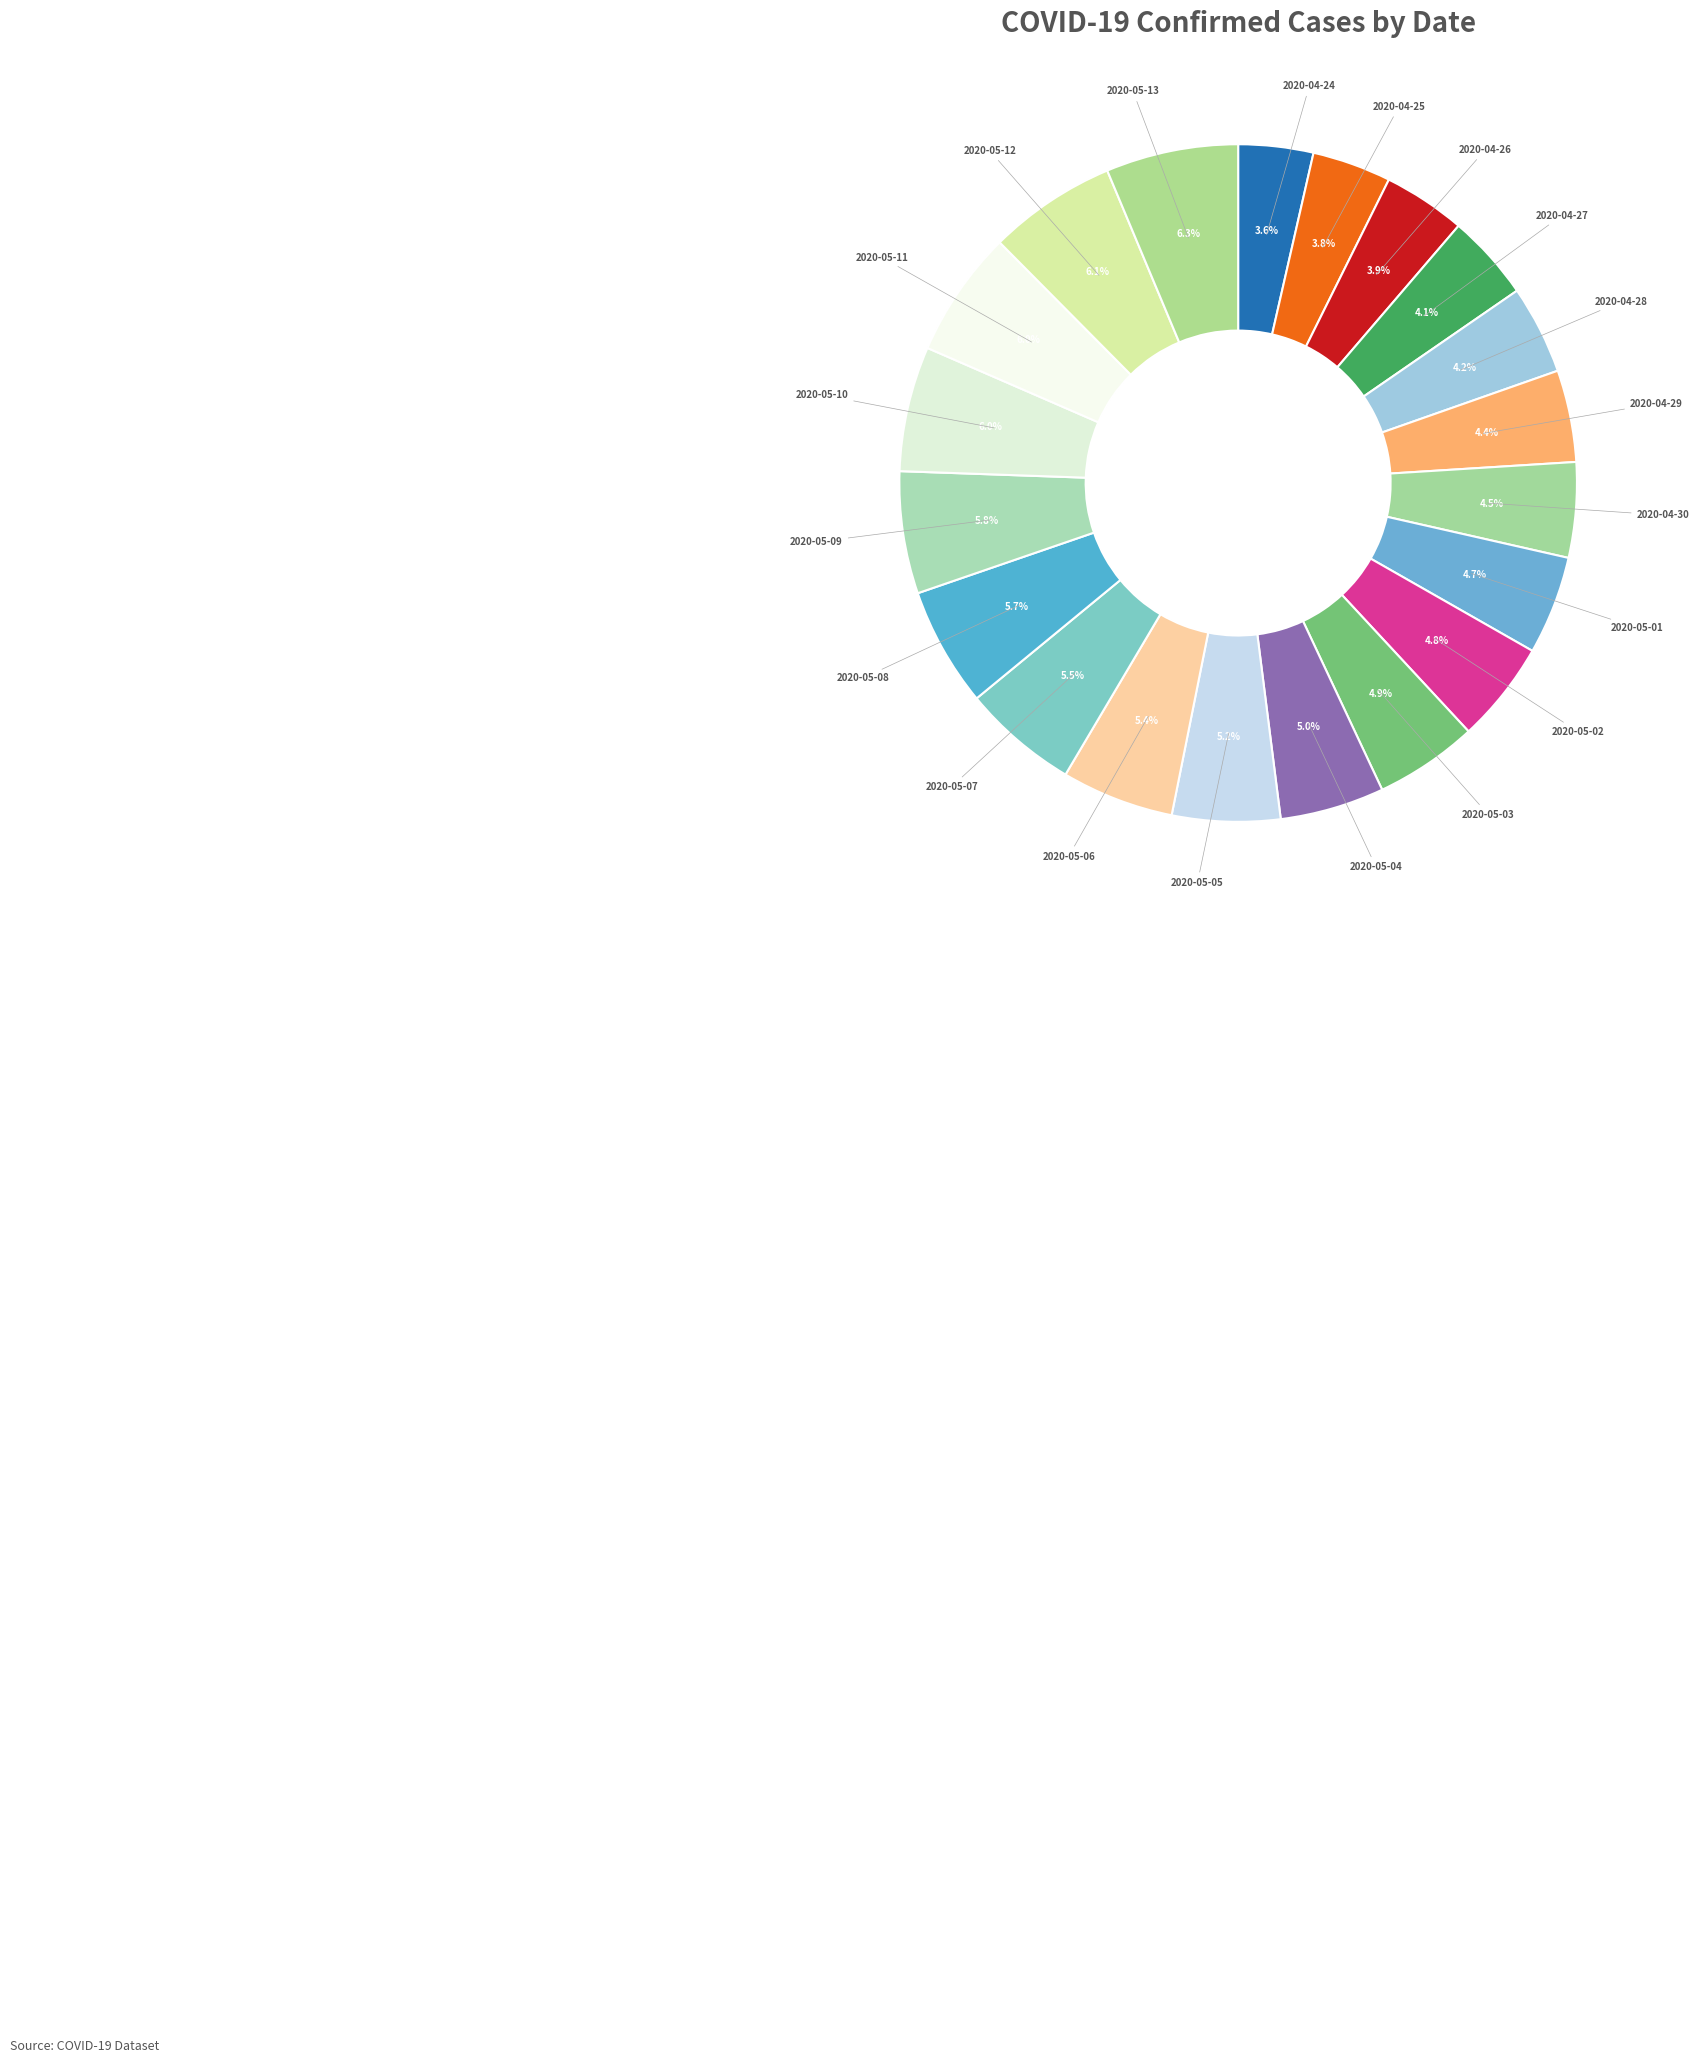

True or false: 2020-05-10 accounts for 6% of the total.

True